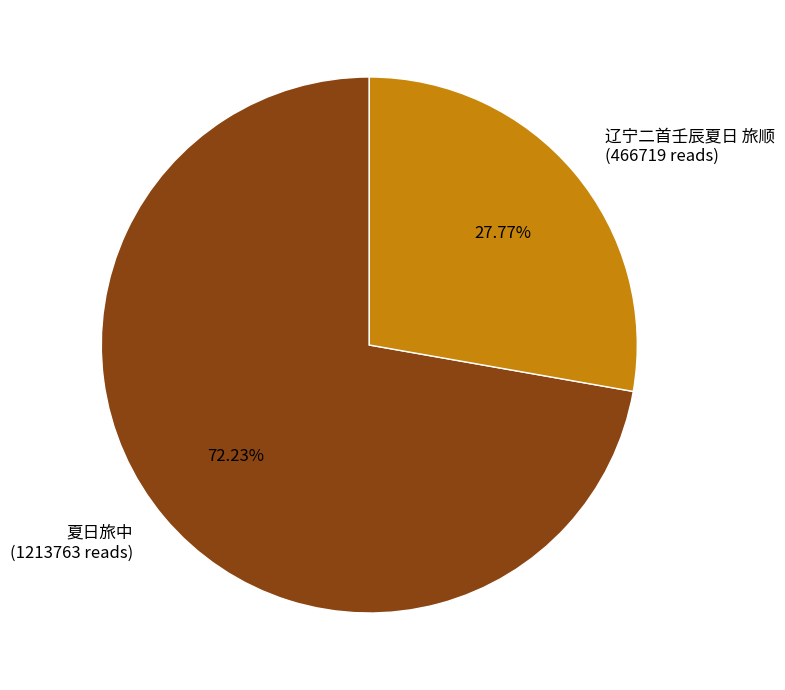

Is it true that 夏日旅中 is 72% of the pie?

True